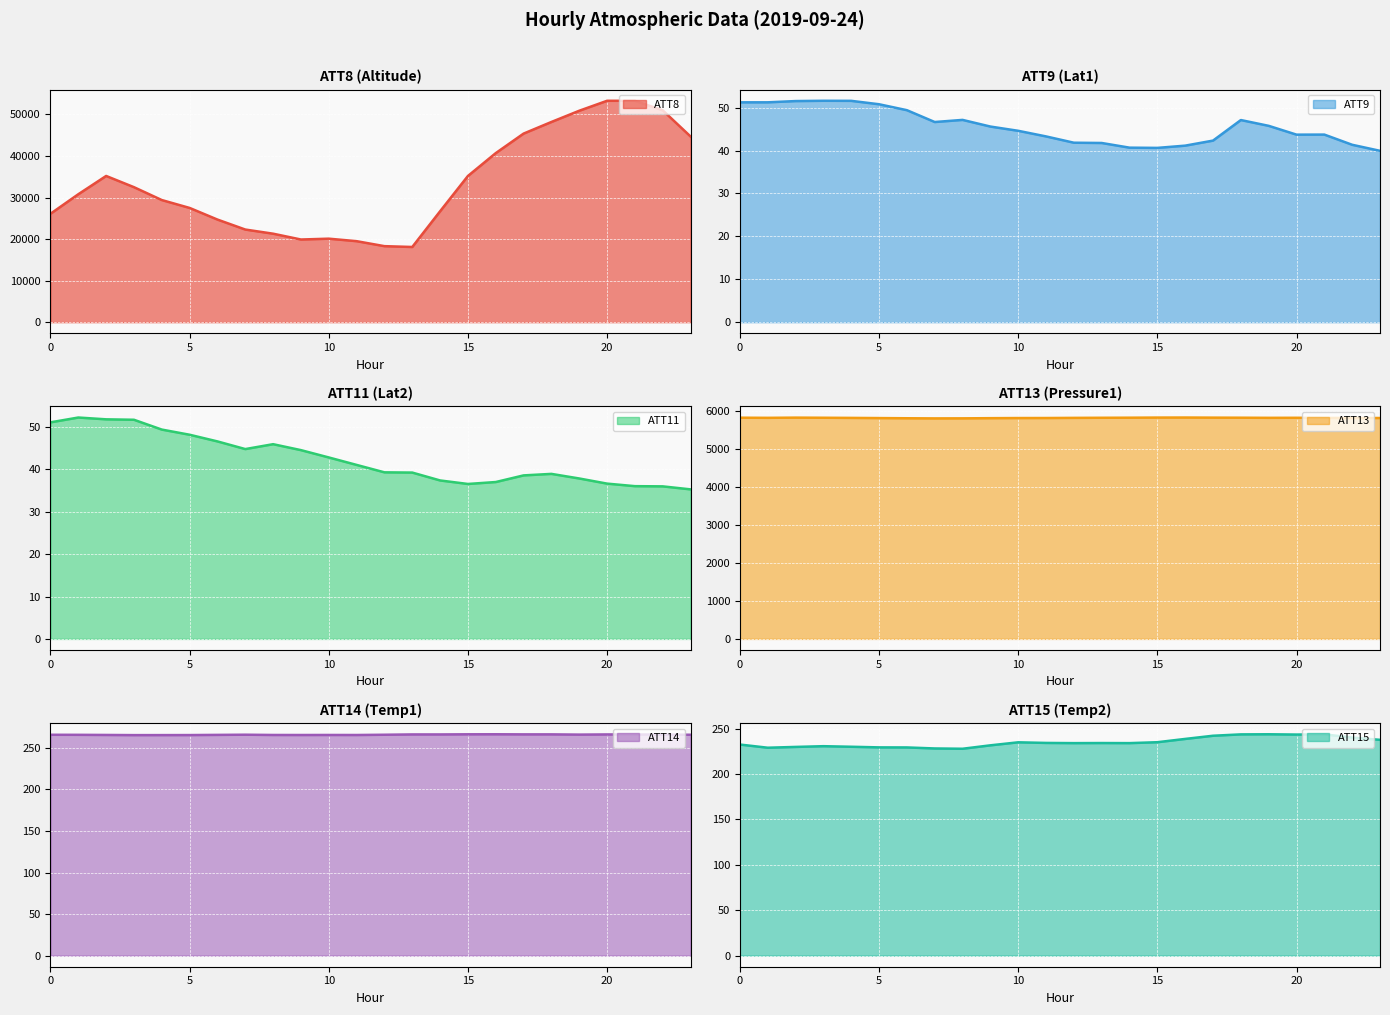

What is the highest value of the ATT11 series?

52.3